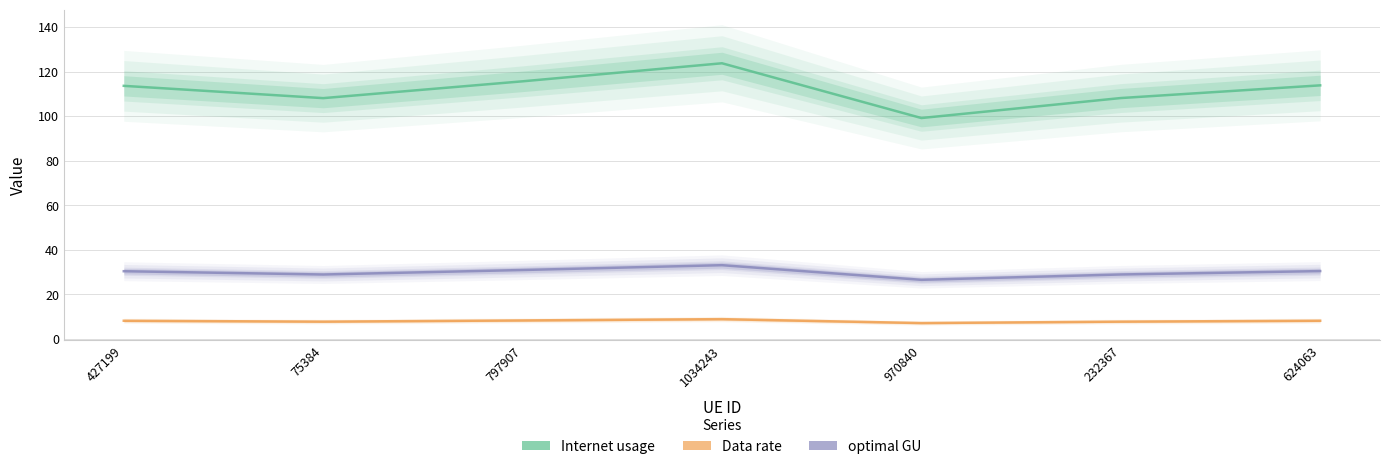

What is the label of the 5th point from the right?

797907